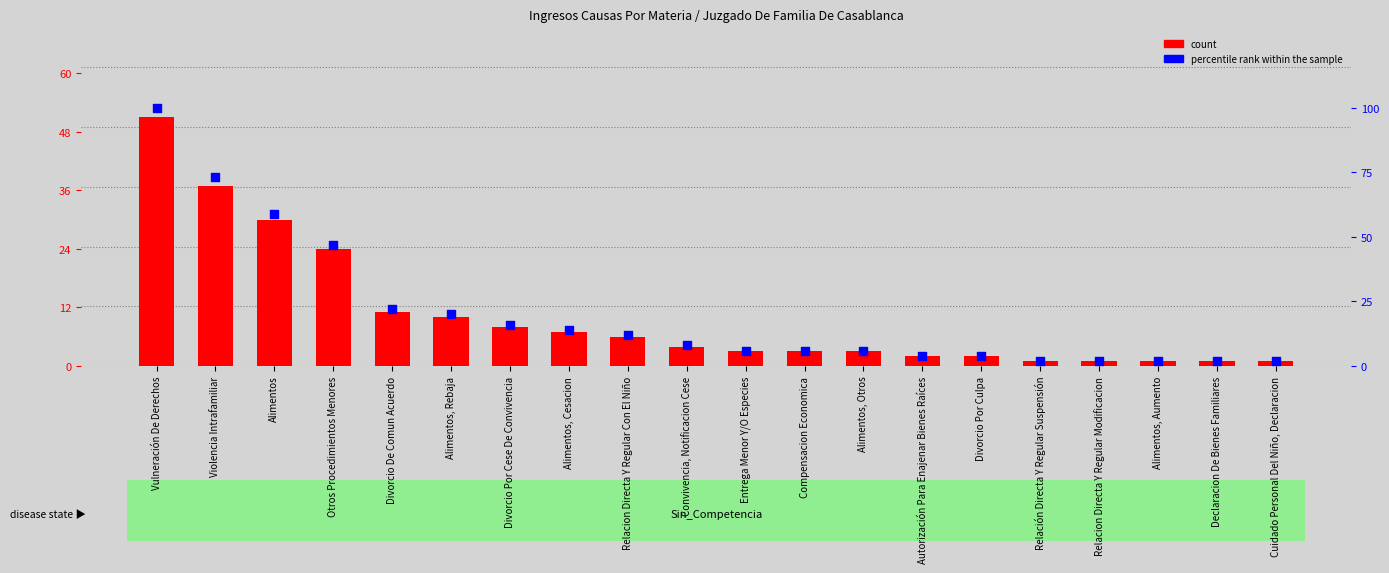

At how many categories does at least one series exceed 30?

4